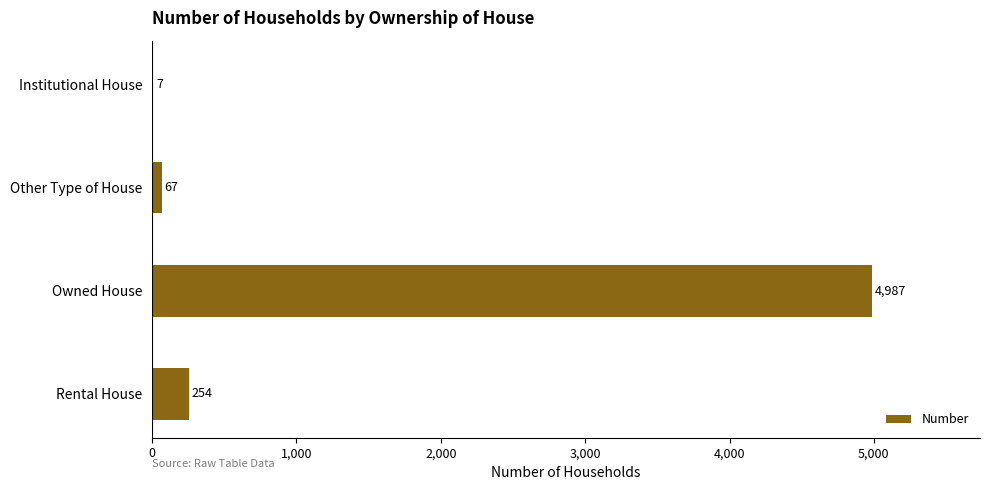

Read the value at Owned House, to the nearest 100.

5000